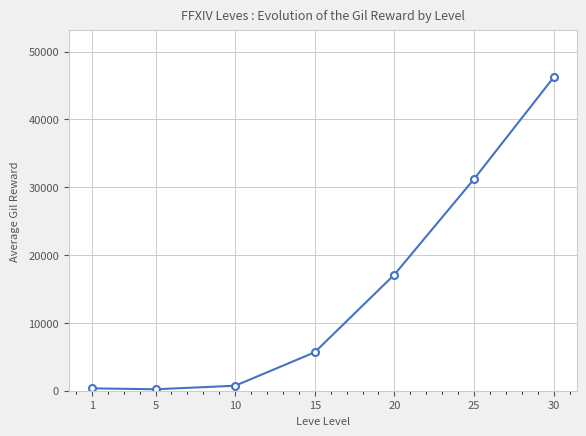

What is the value of the 6th point from the left?

31206.5